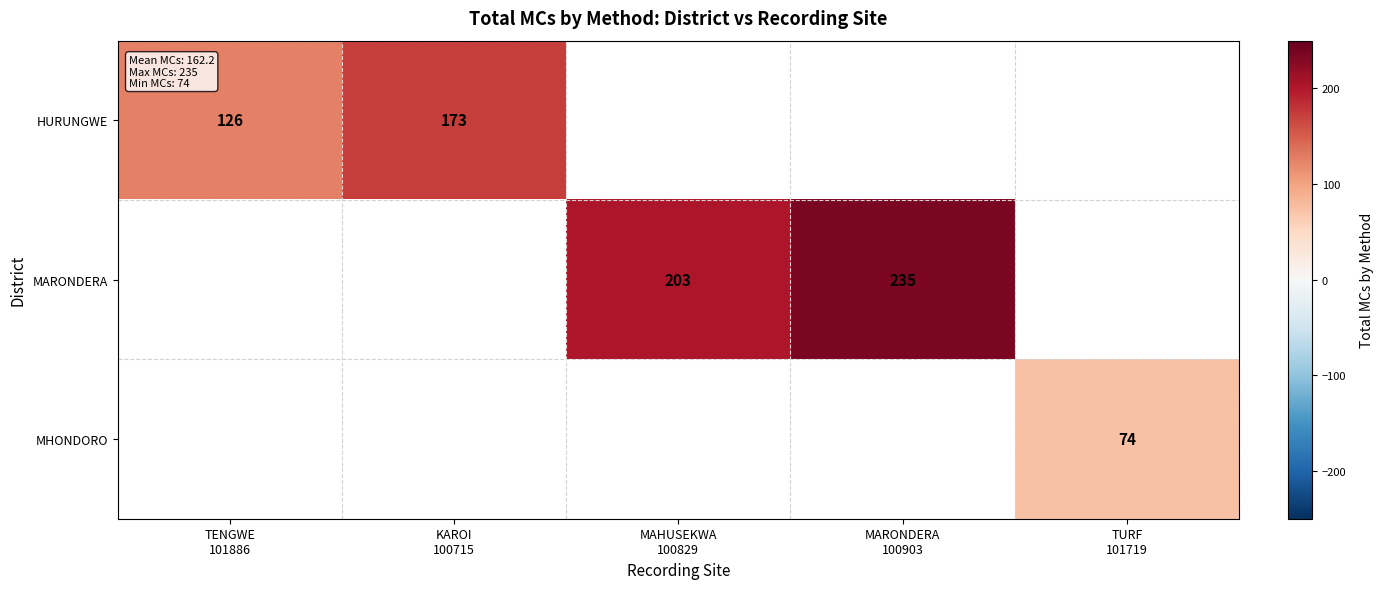

What is the difference between the maximum and minimum values in the HURUNGWE series?

47.0